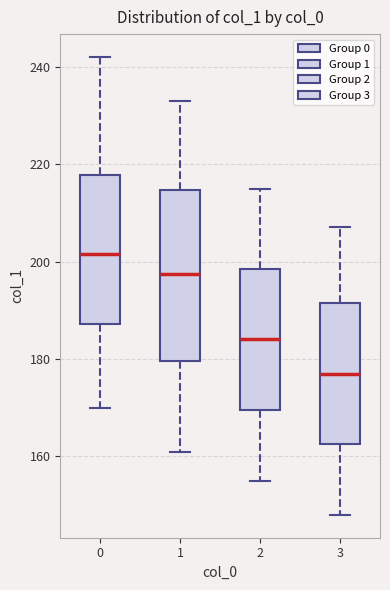

Where is the upper edge of the box at x = 2 on the y-axis? The values are not printed on the chart, so give them approximately, as read against the axis.

198